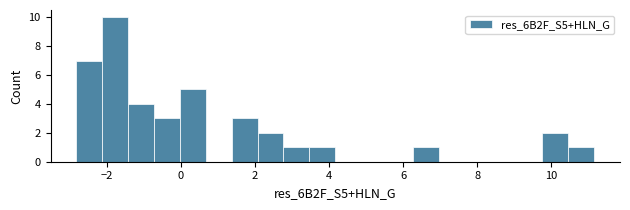

Read against the x-axis, roughly where is the centre of the tallest bar?

-1.8